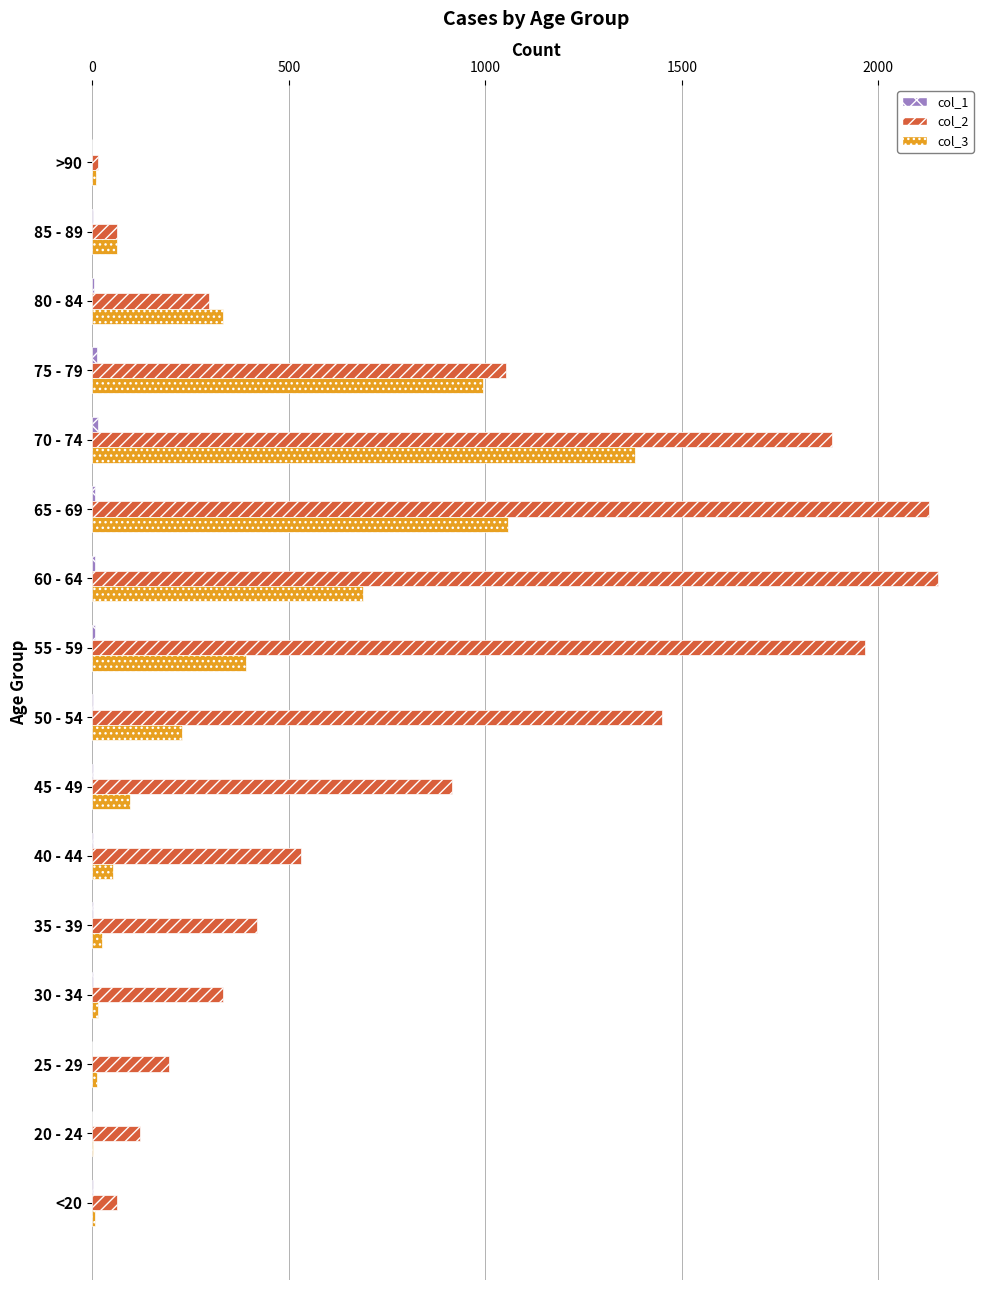

What is the maximum value shown in the chart?

2151